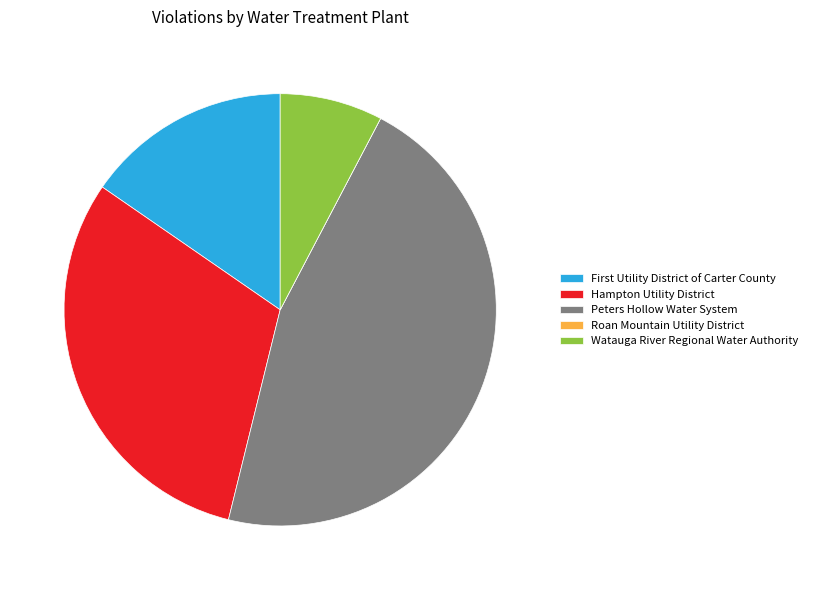

Is Peters Hollow Water System the majority of the pie?

No